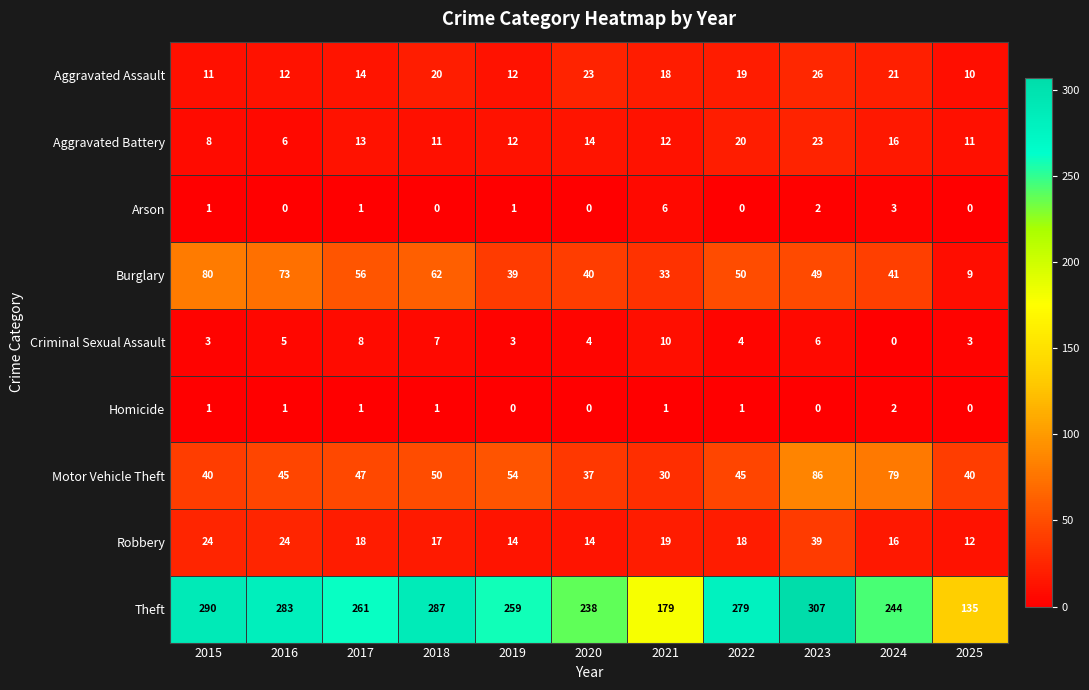

What is the maximum value for Aggravated Battery?

23